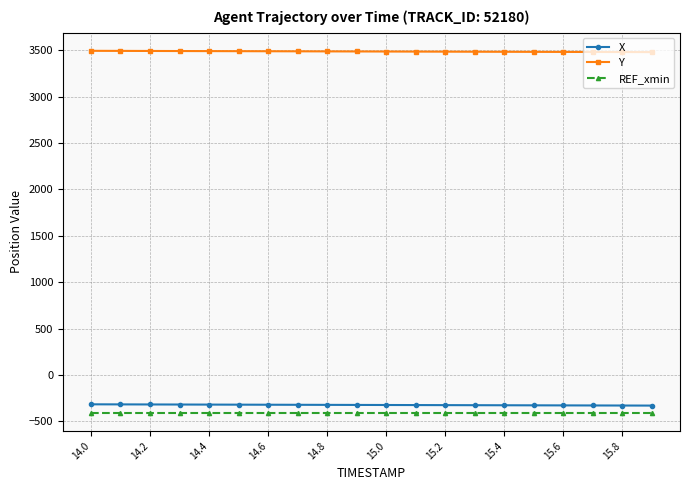

What is the maximum value shown in the chart?

3493.4